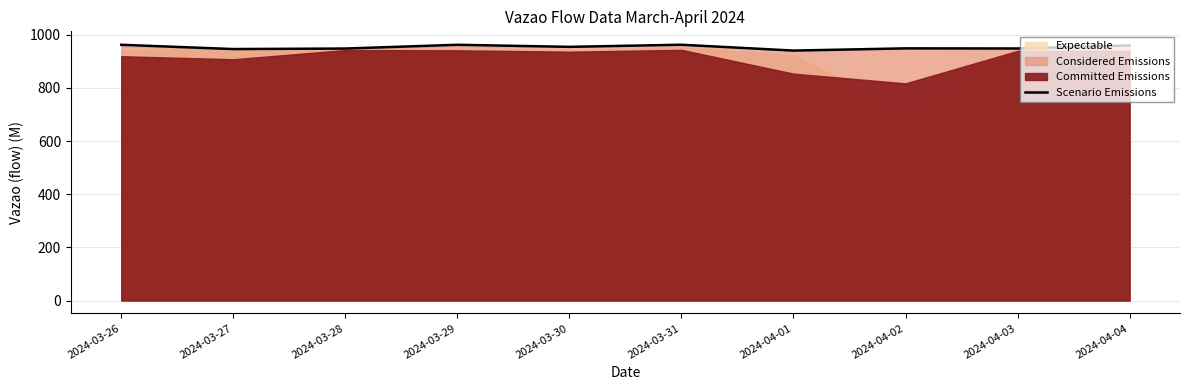

How many data points are above 954?

5